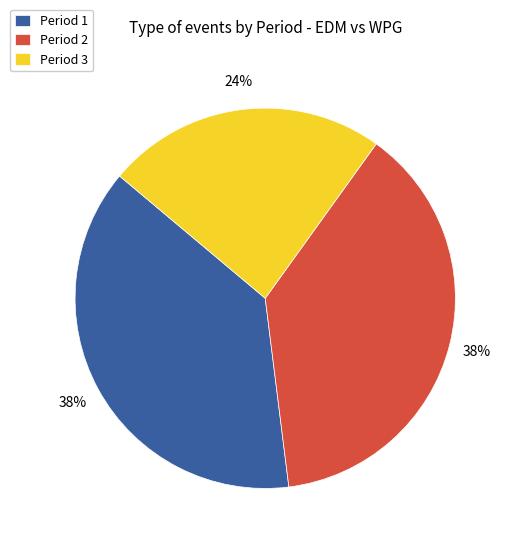

The Period 3 slice represents 18% of the pie. True or false?

False